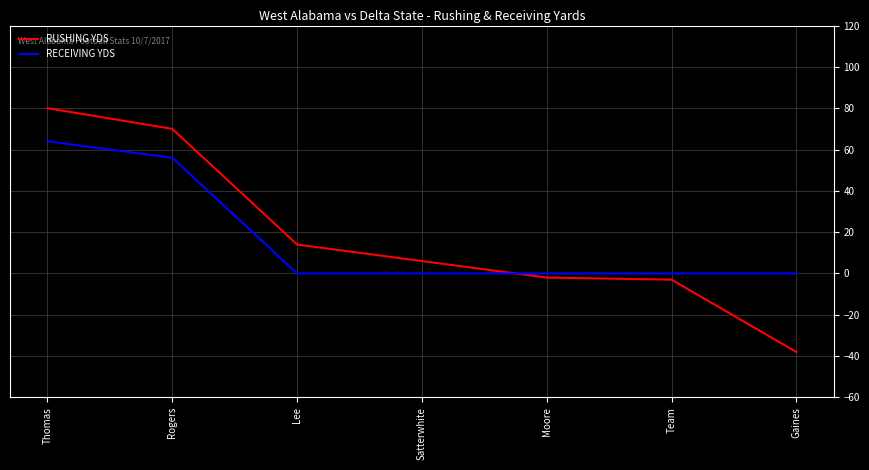

Reading left to right, list all the values displayed in this chart.

RUSHING YDS: Thomas=80	Rogers=70	Lee=14	Satterwhite=6	Moore=-2	Team=-3	Gaines=-38
RECEIVING YDS: Thomas=64	Rogers=56	Lee=0	Satterwhite=0	Moore=0	Team=0	Gaines=0